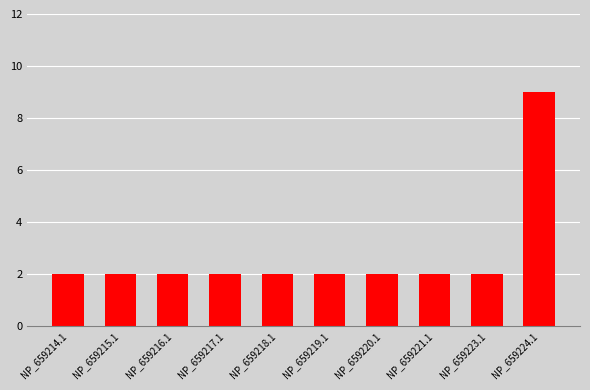

Which has a higher value, NP_659224.1 or NP_659216.1?

NP_659224.1